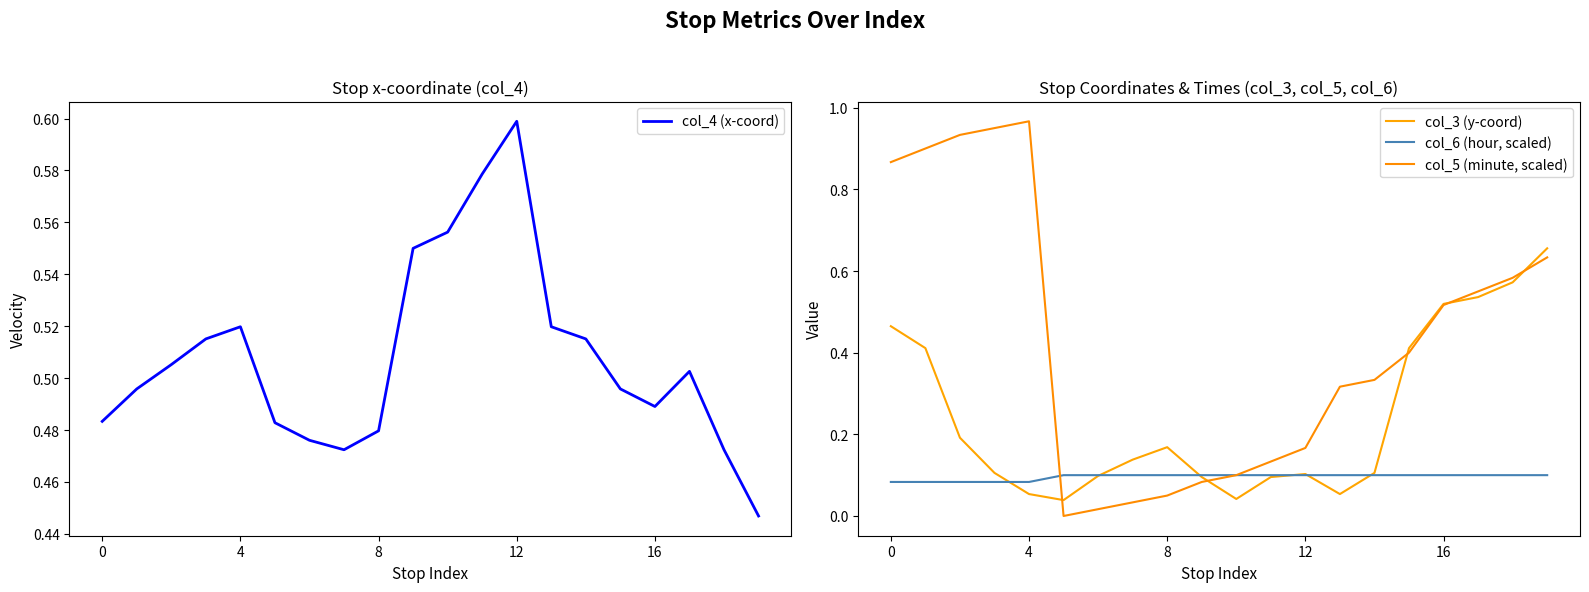

At how many categories does at least one series exceed 0?

20